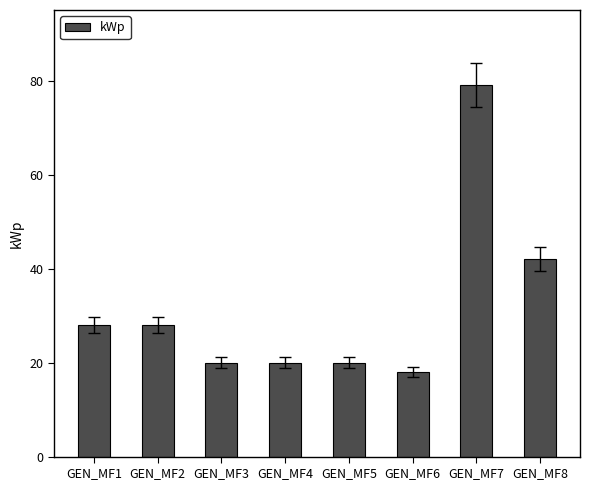

What is the ratio of the value at GEN_MF7 to the value at GEN_MF1?

2.8